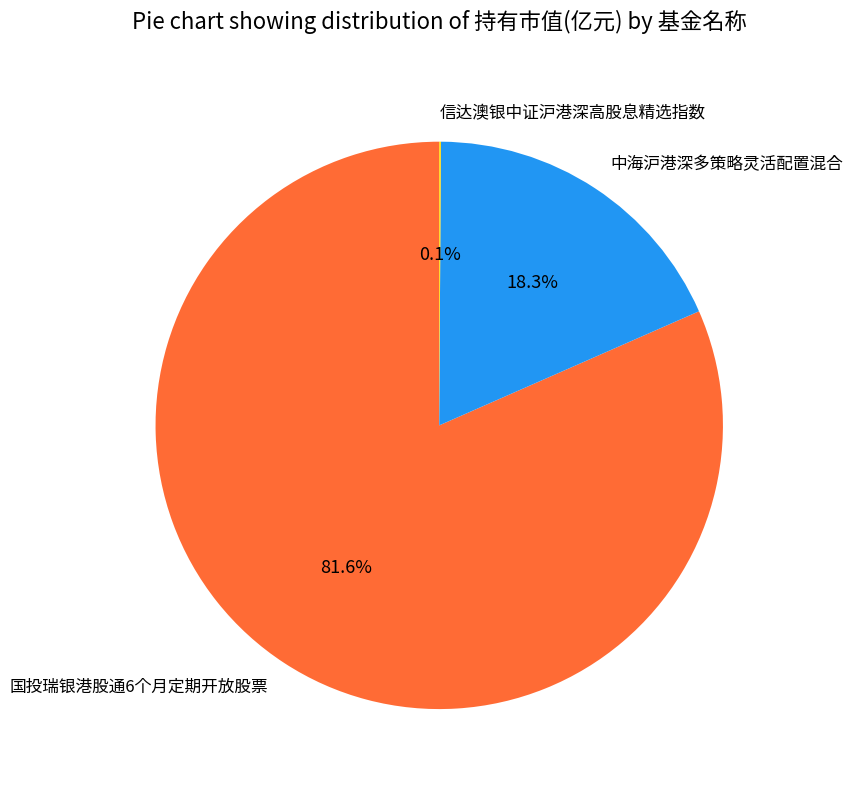

To the nearest percent, what is the average slice percentage?

33%